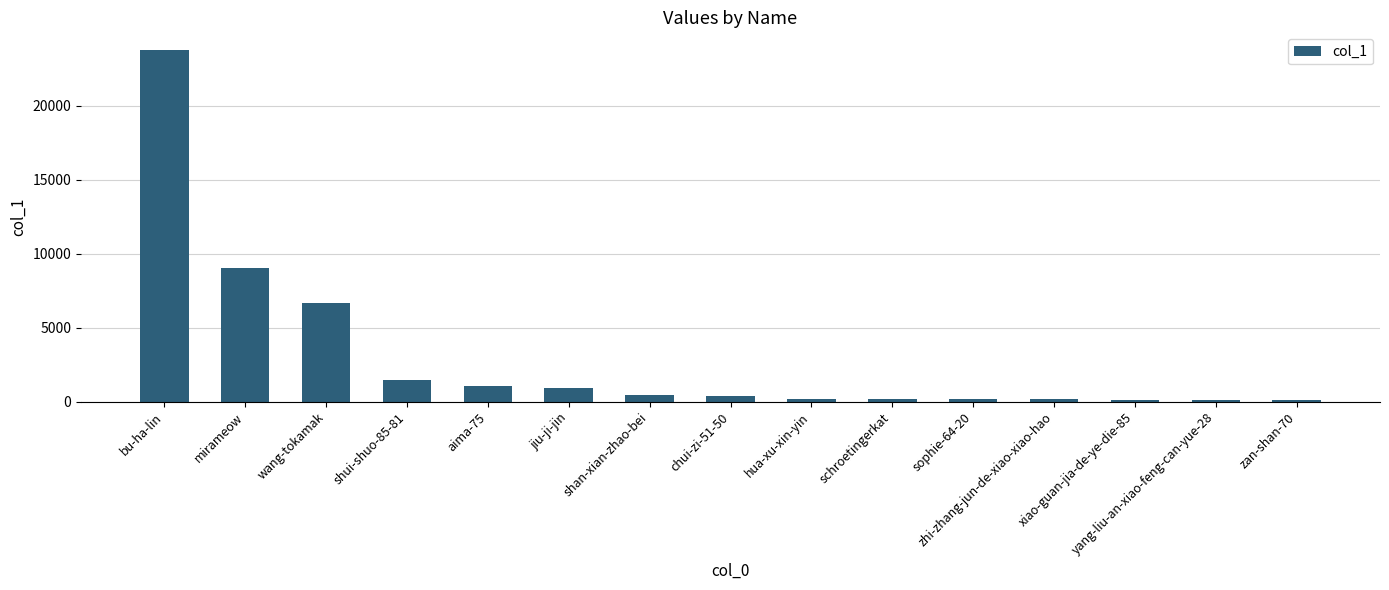

What is the maximum value shown in the chart?

23783